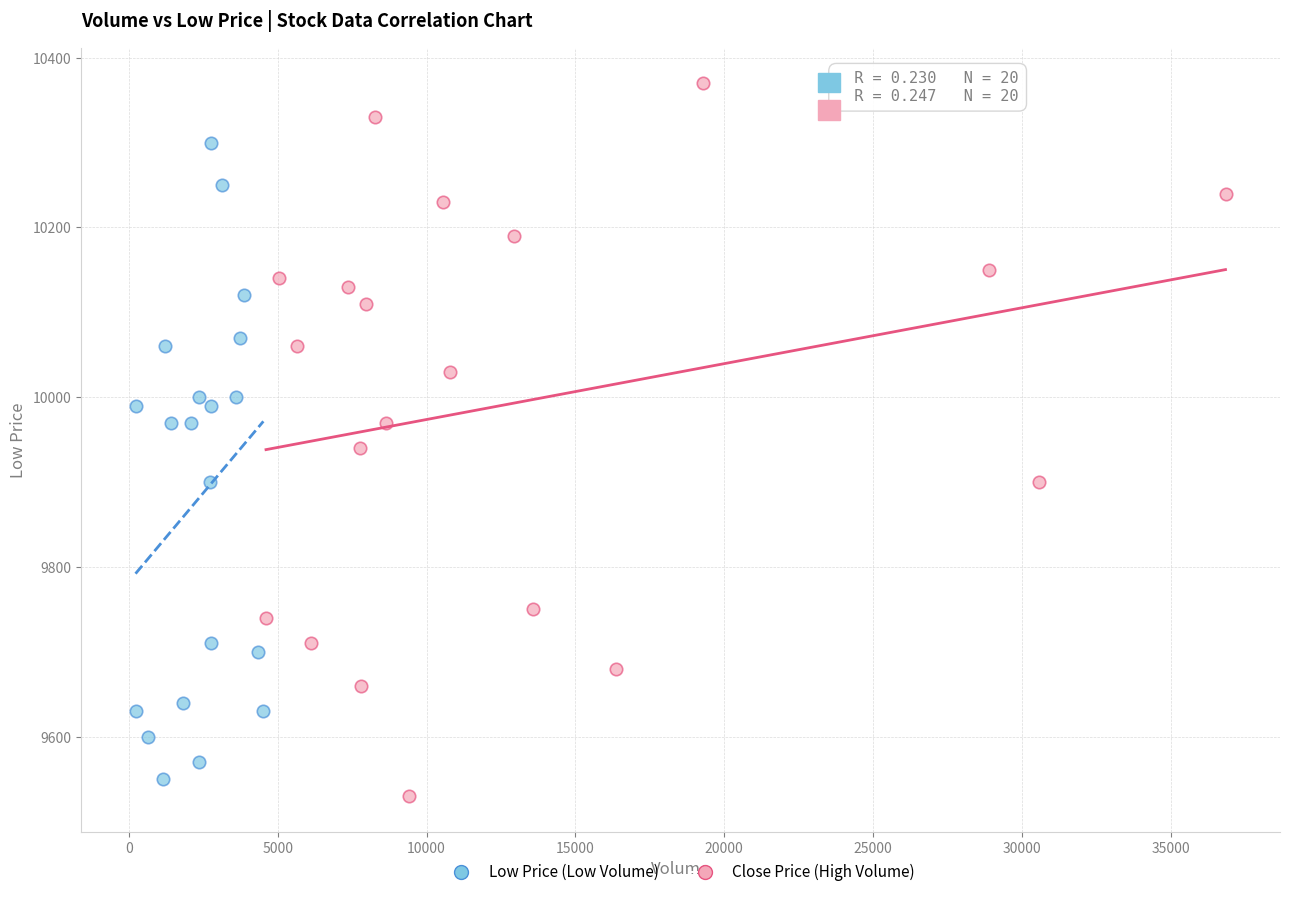

Which series contains the highest Y value?

Close Price (High Volume)